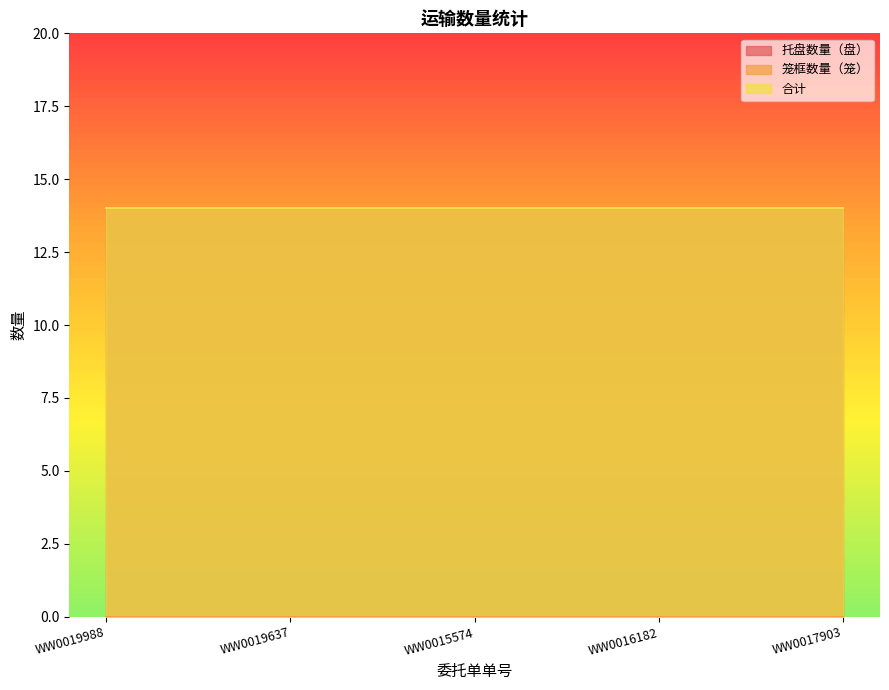

Reading right to left, extract all data points from this chart.

托盘数量（盘）: 14	14	14	14	14
笼框数量（笼）: 0	0	0	0	0
合计: 14	14	14	14	14